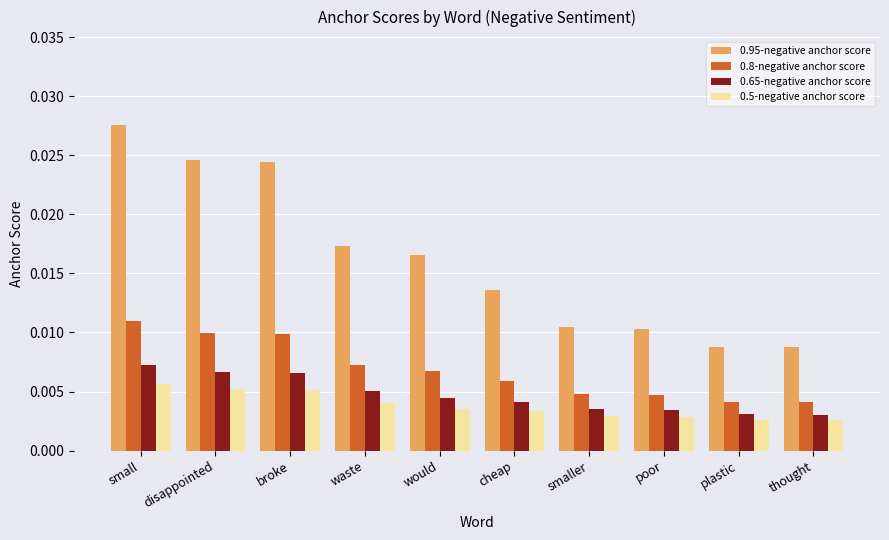

What is the label of the 6th bar from the left?

cheap